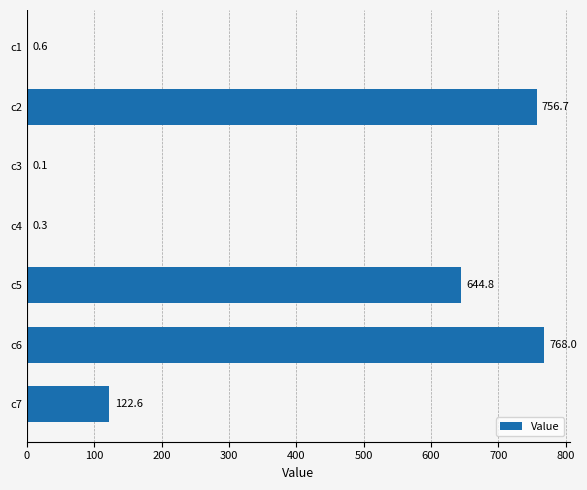

What is the sum of the values at c2 and c7?

879.3